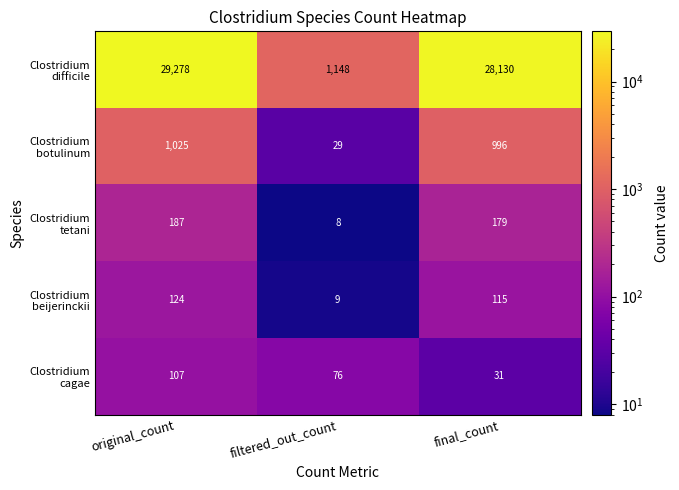

What is the spread (max minus min) of values at final_count?

28099